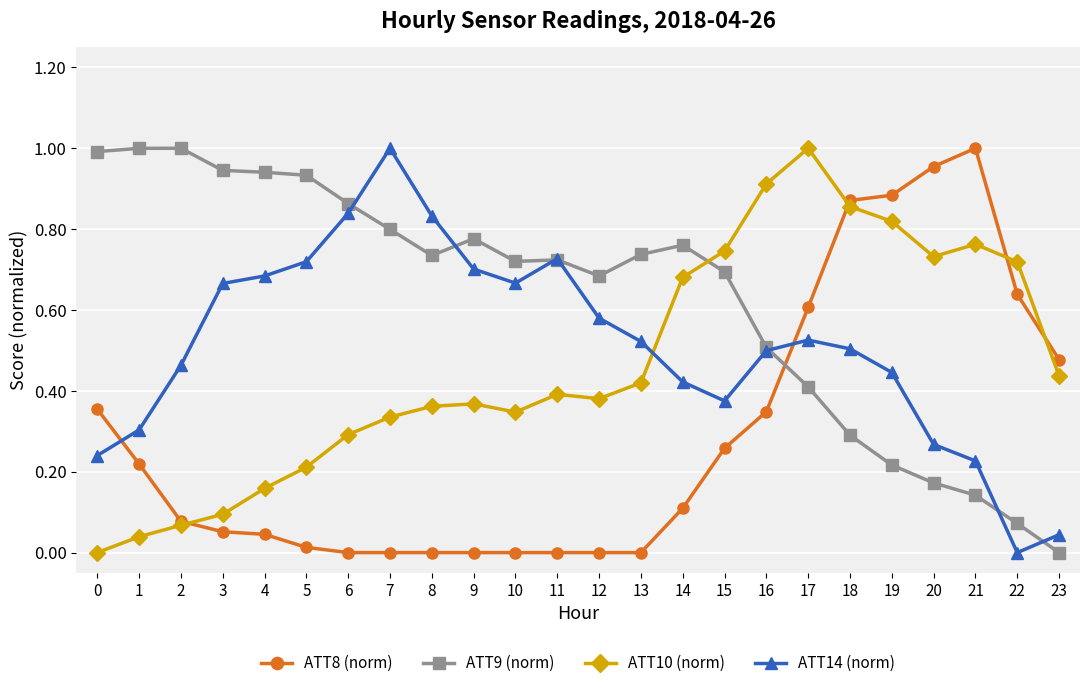

Which series has the largest total across all categories?

ATT9 (norm)